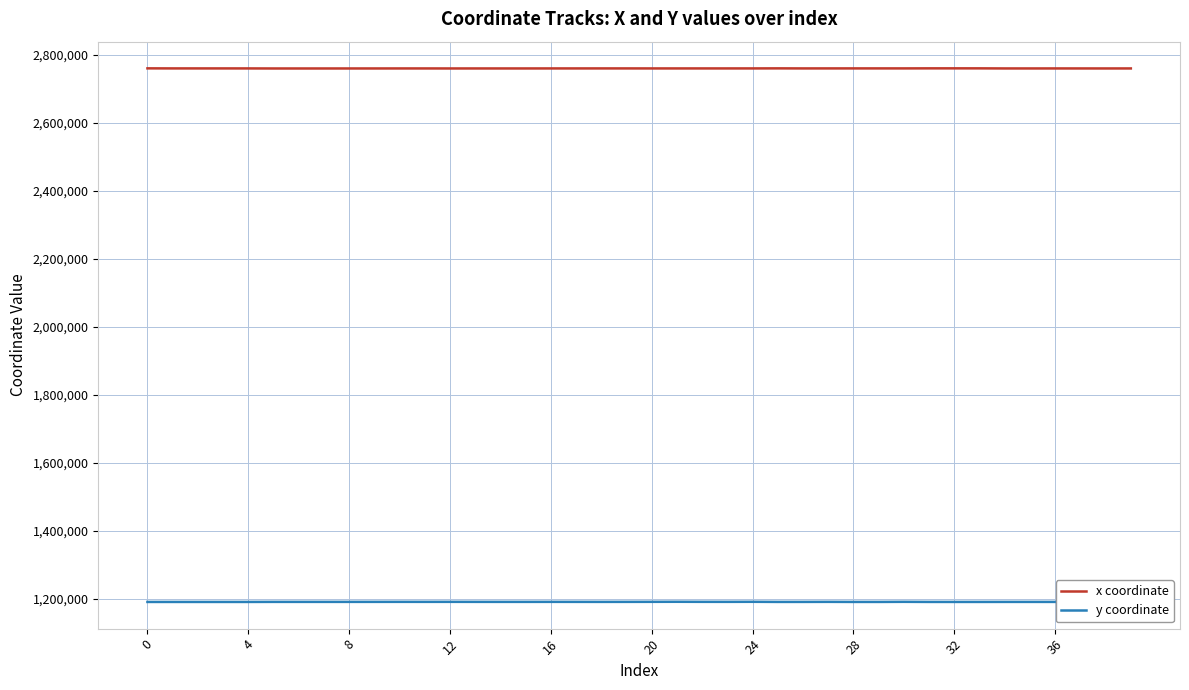

What is the difference between the second highest and second lowest values in the y coordinate series?

413.8